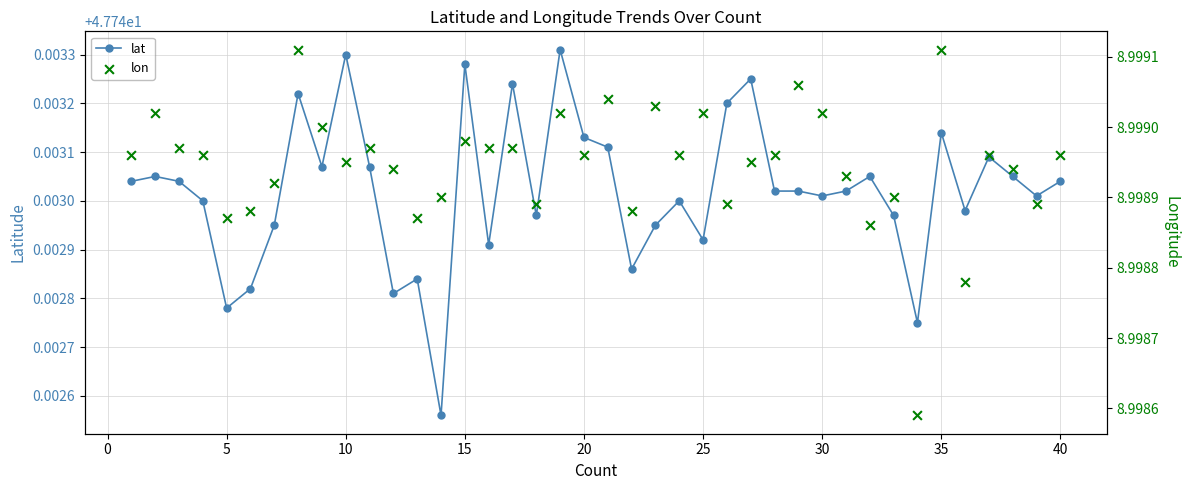

Which series has the largest Y range (max minus min)?

lat